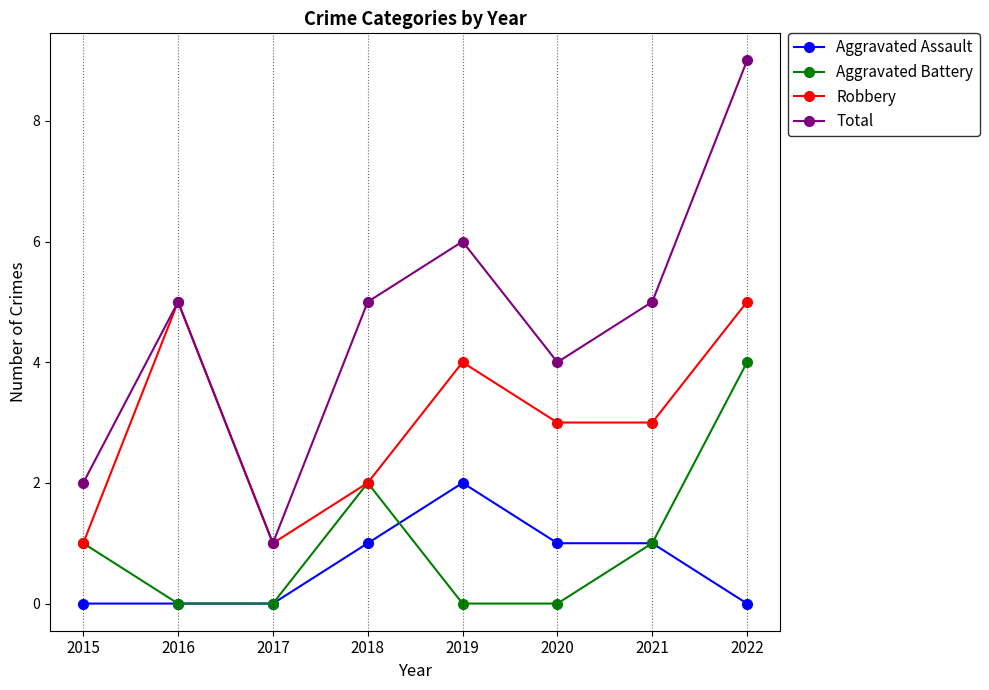

Is it true that Total equals 15 at 2022?

False